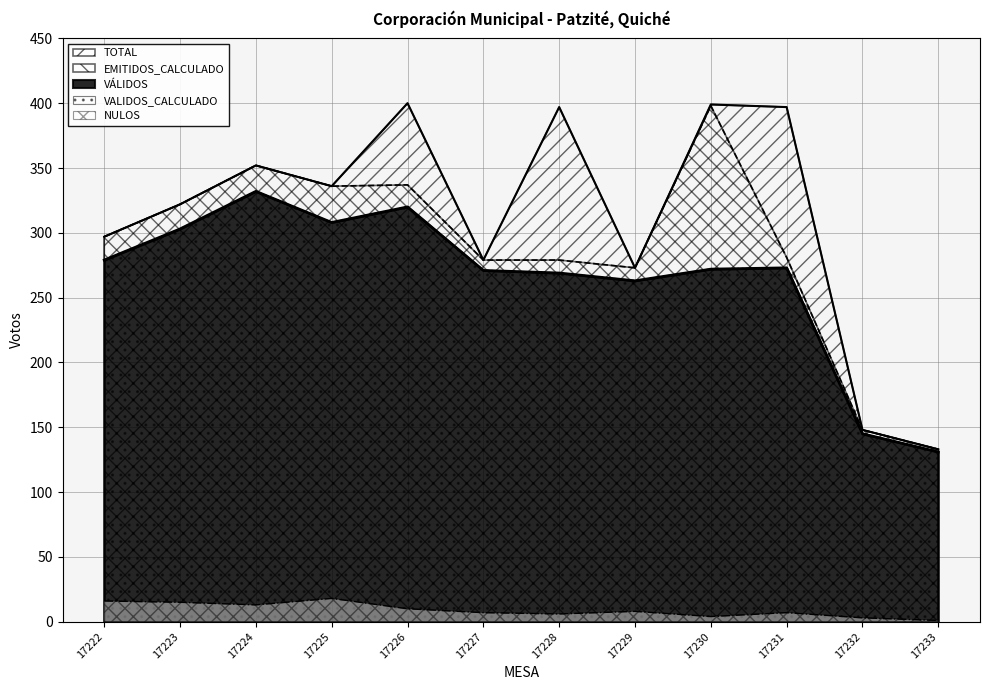

True or false: NULOS and TOTAL cross at least once.

False